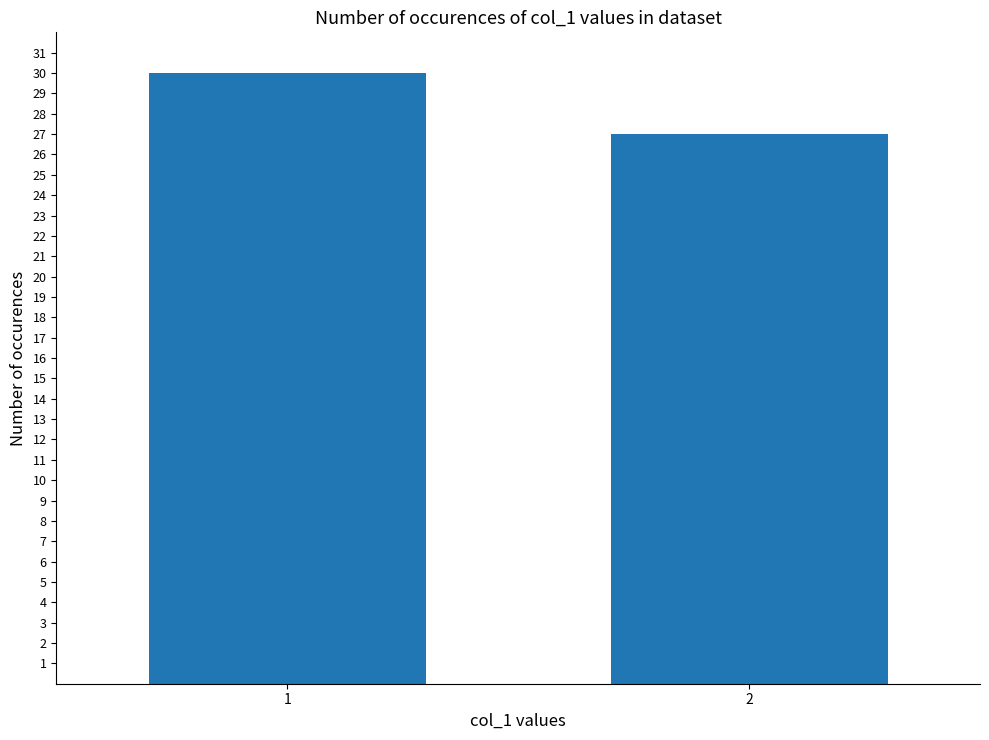

What is the minimum value shown in the chart?

27